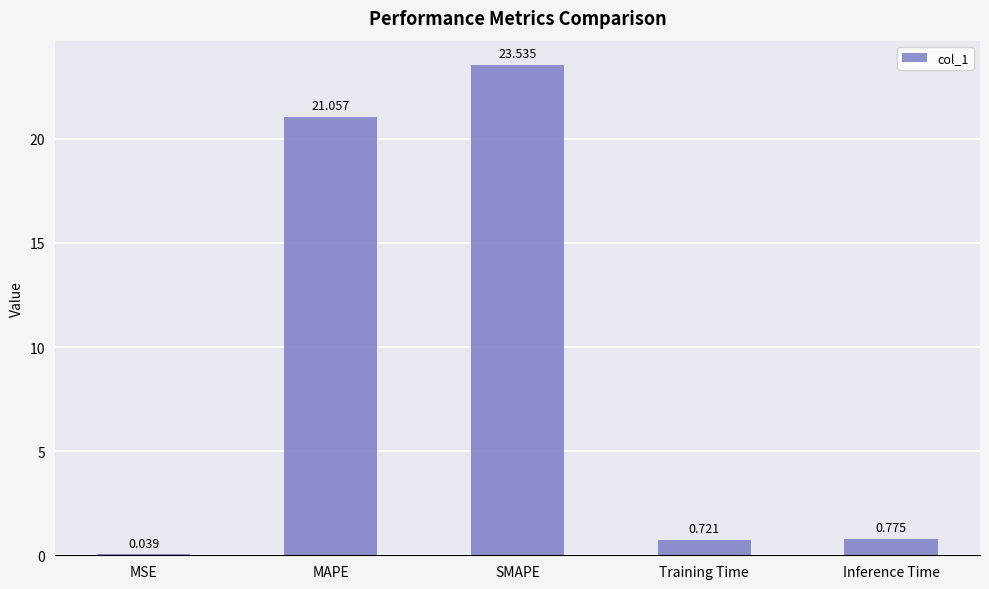

Where is the data nearest to the value 11?

MAPE